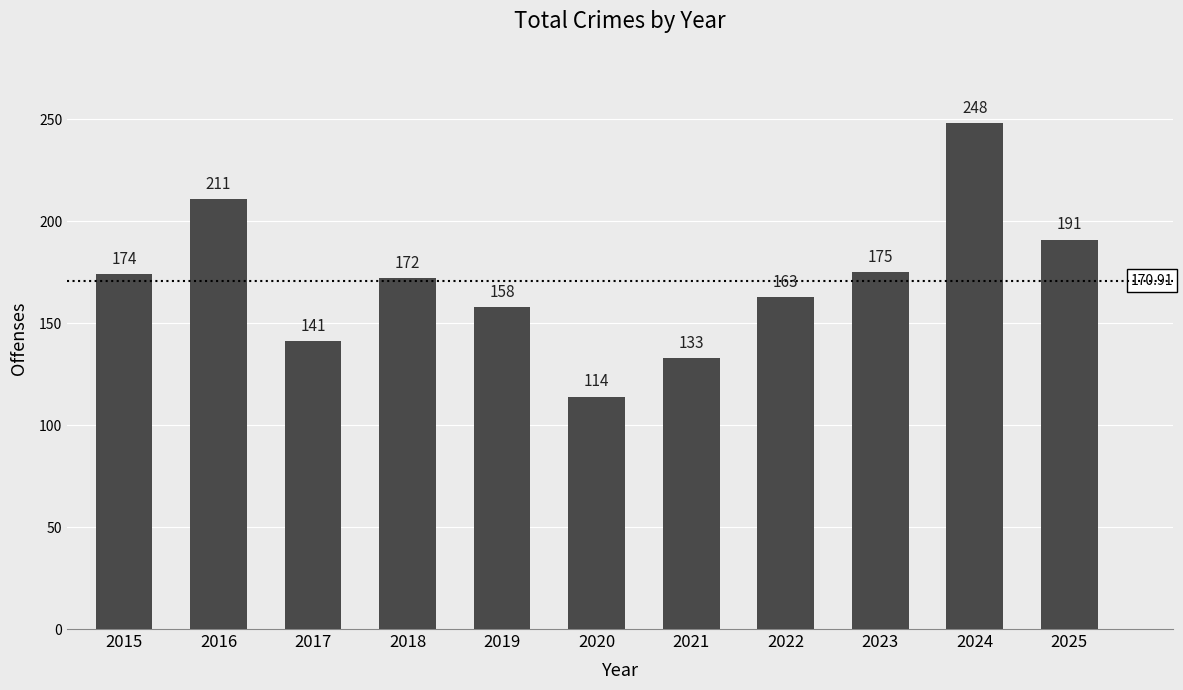

Which category has the highest value across all series?

2024